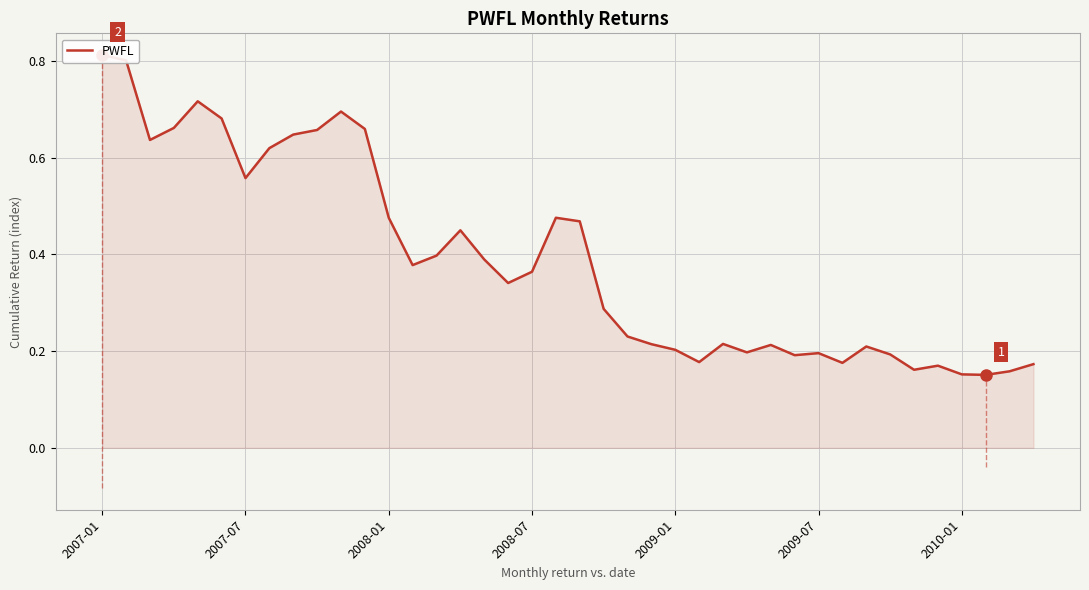

Is it true that the value at 11 is 0.2?

False